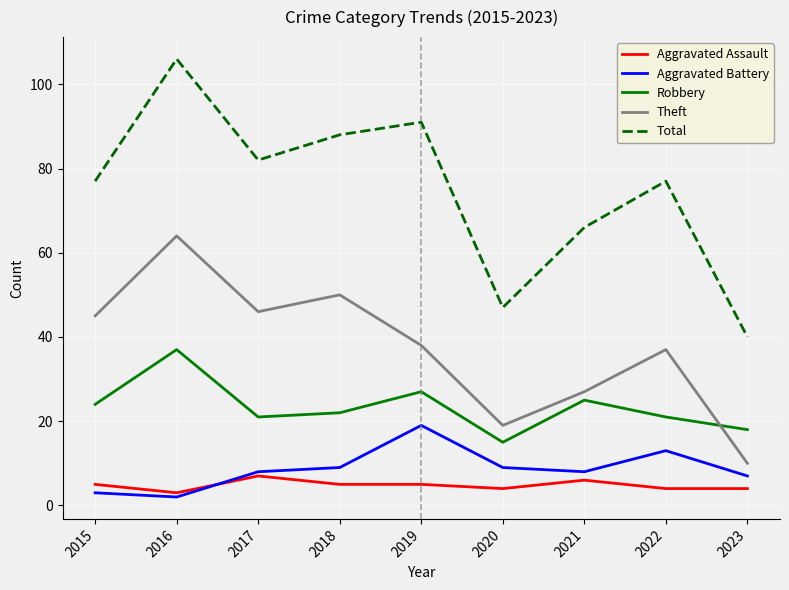

List the series in order of their peak value, lowest first.

Aggravated Assault, Aggravated Battery, Robbery, Theft, Total